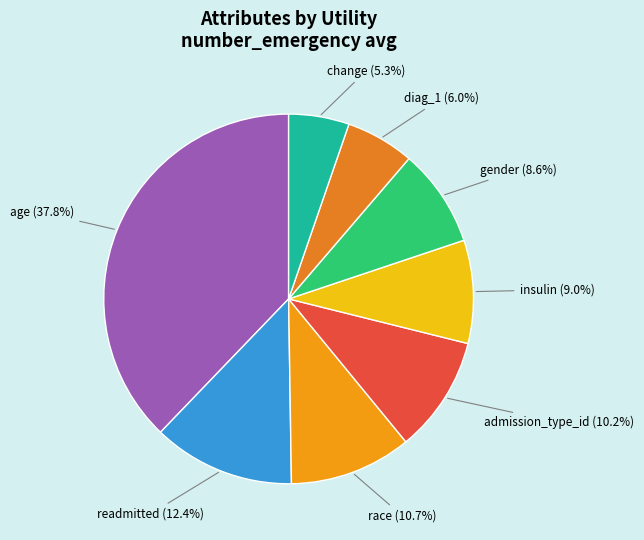

How many slices are in this pie chart?

8